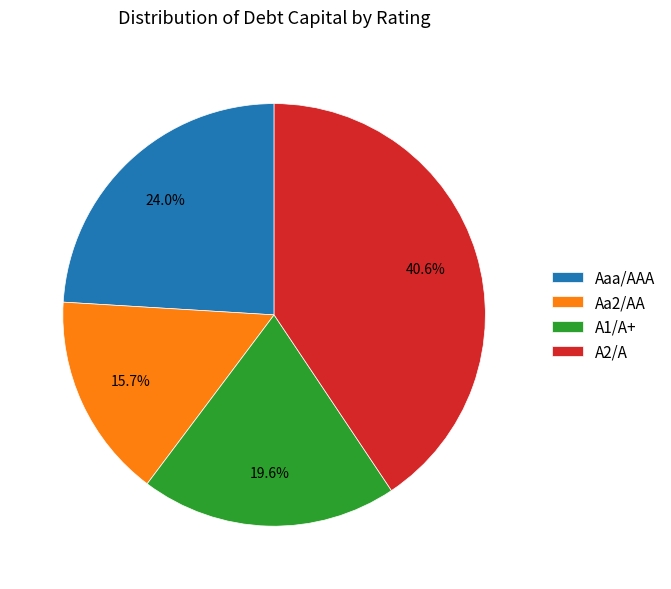

Which slice is the smallest?

Aa2/AA